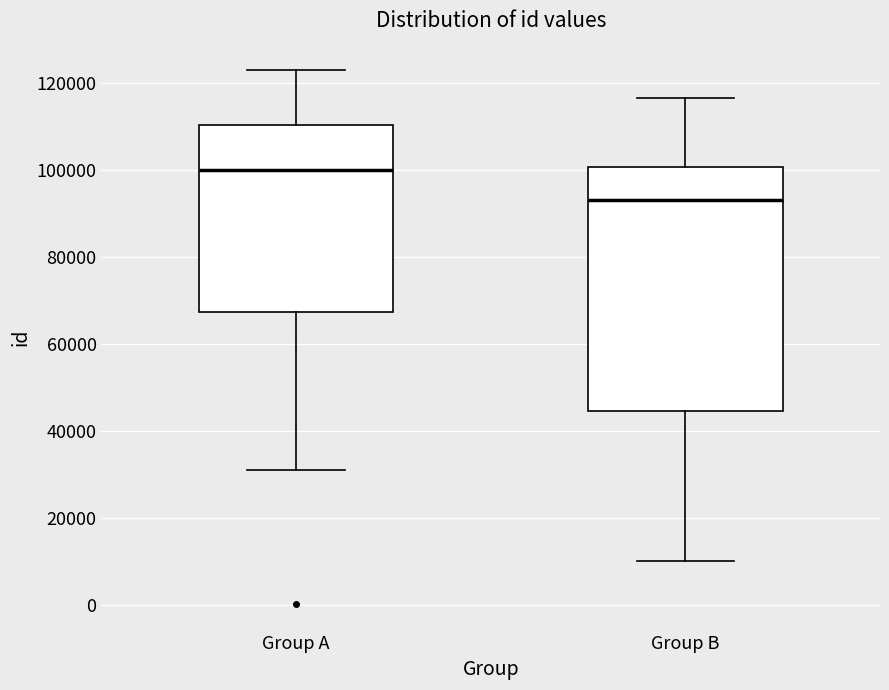

Which box is the tallest, from its lower edge to its upper edge?

Group B